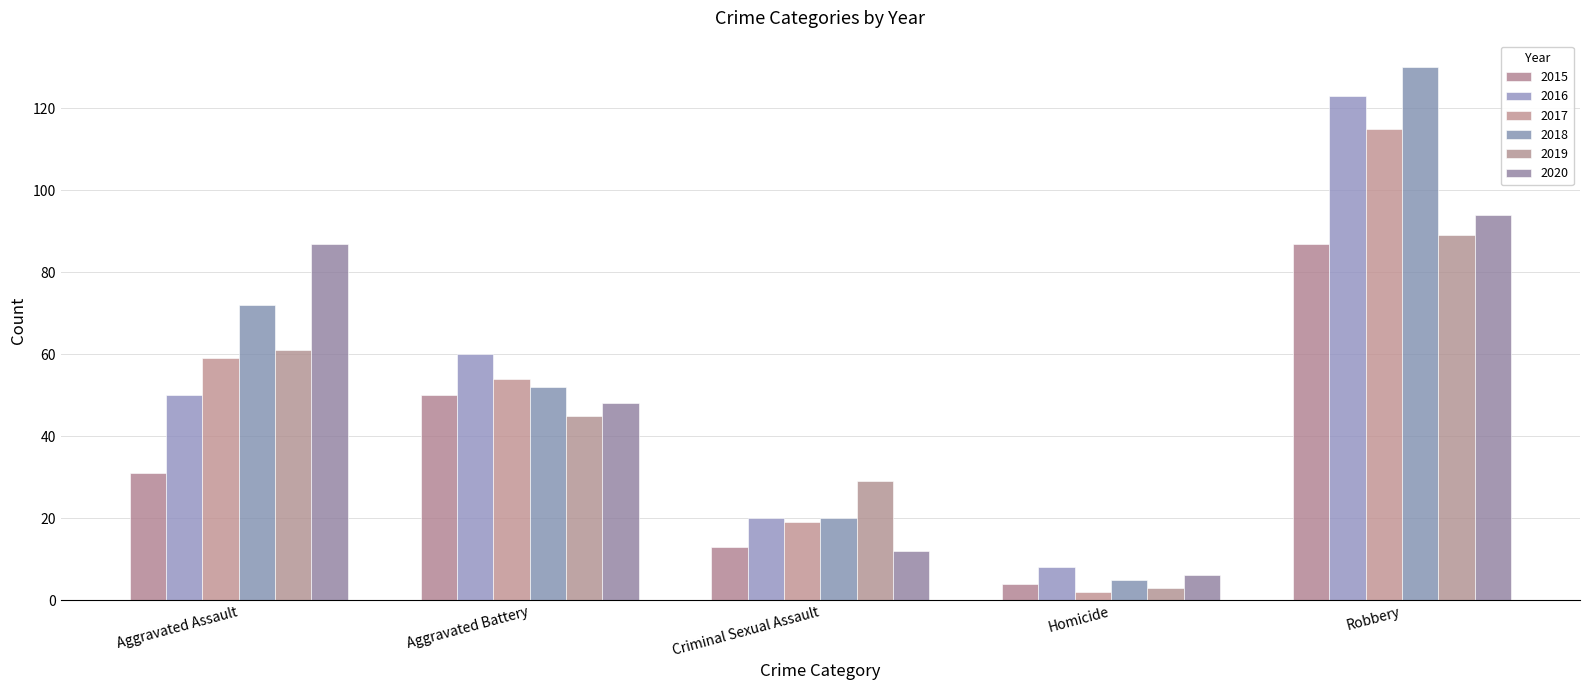

At which label does 2018 first exceed 52?

Aggravated Assault